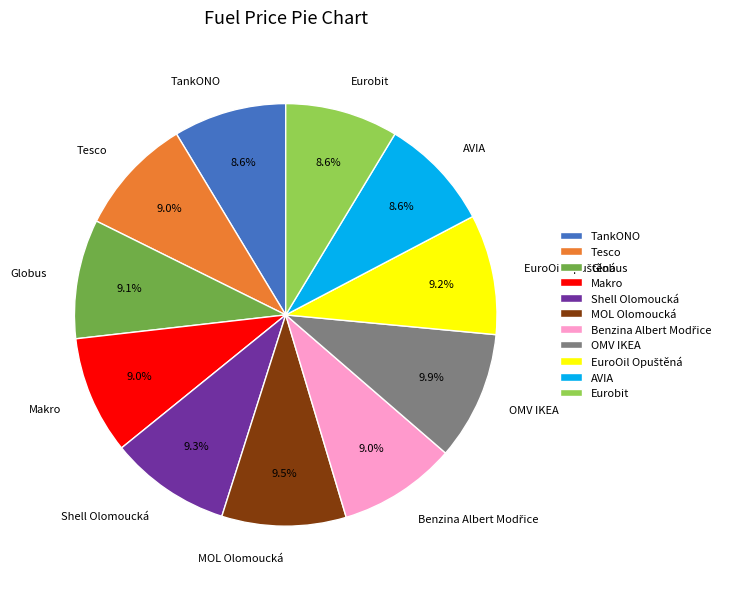

What is the ratio of the value at OMV IKEA to the value at Shell Olomoucká?

1.1